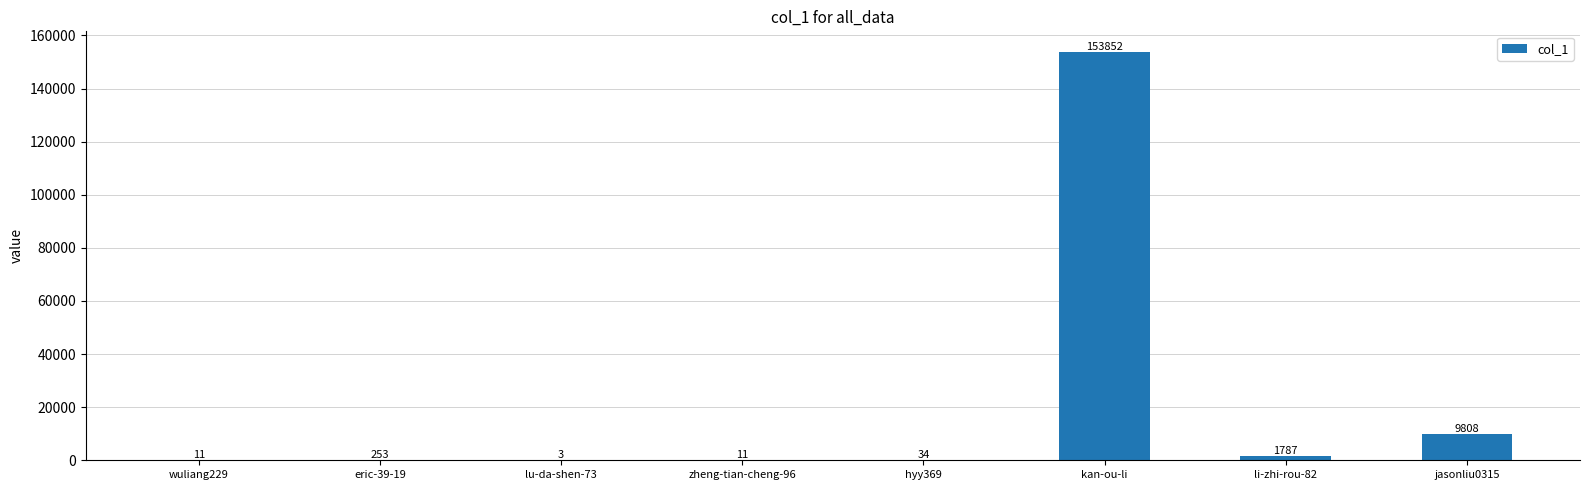

The value at li-zhi-rou-82 is 1787. True or false?

True